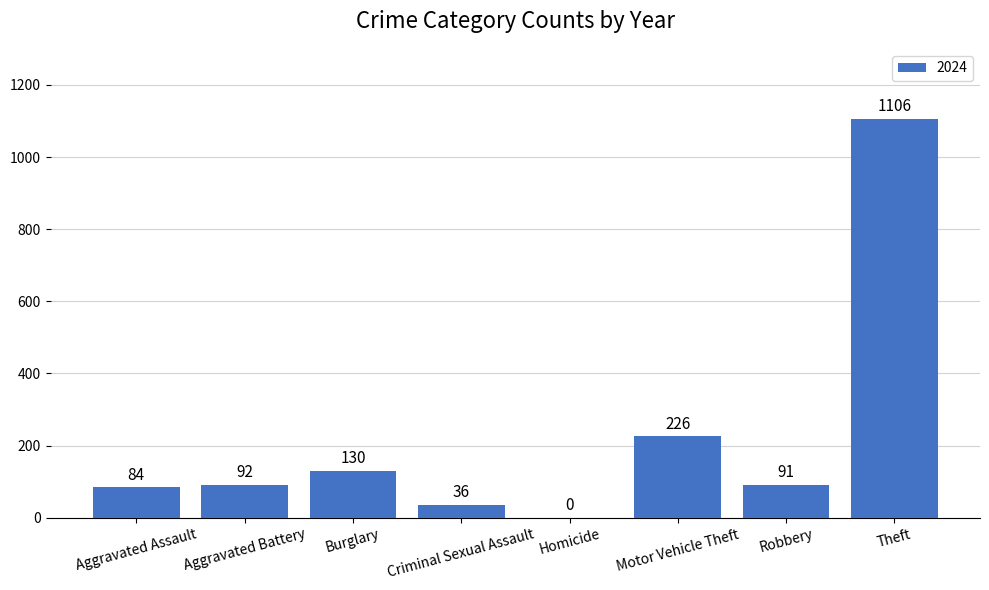

Are the bars horizontal?

No